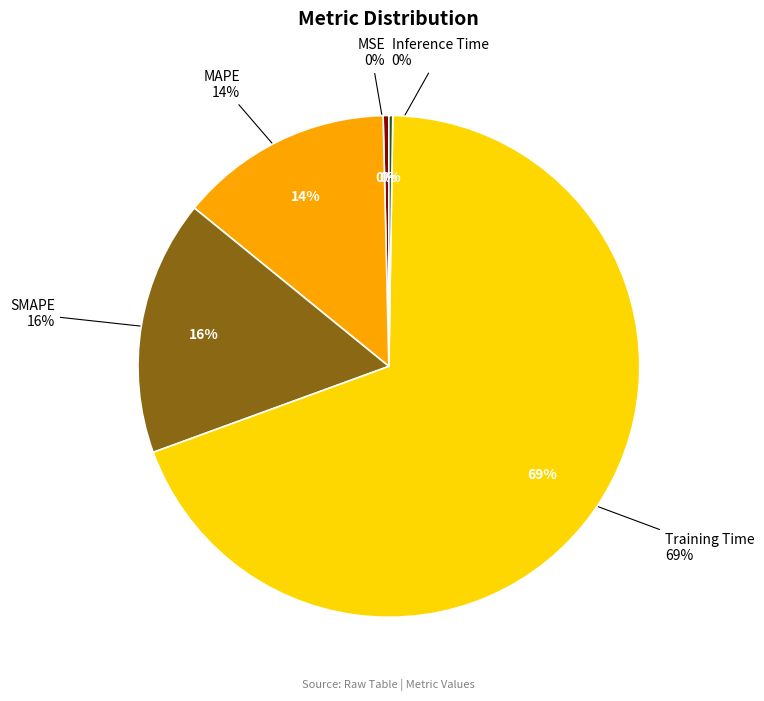

What is the total percentage of Inference Time and MSE?

0.6%